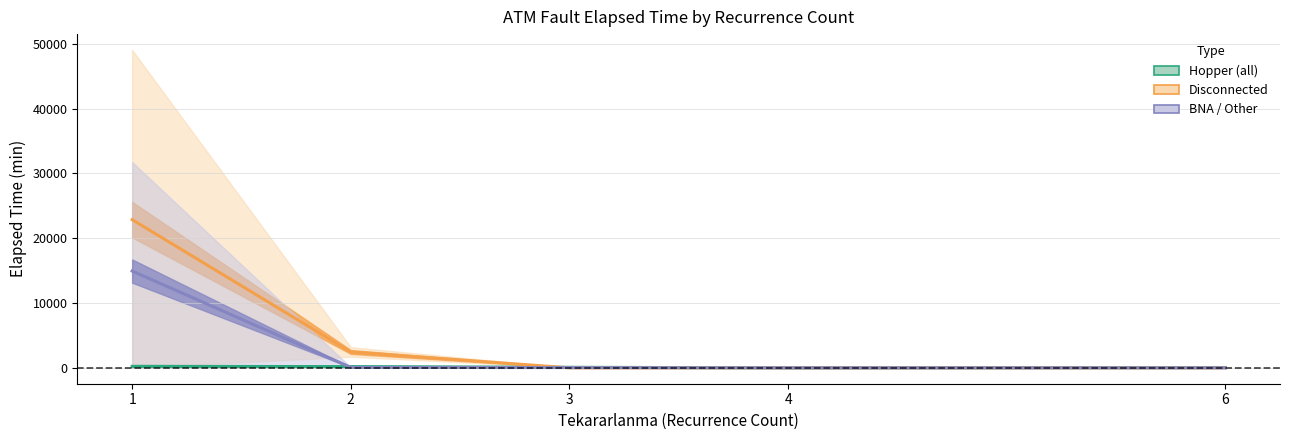

Which series has the largest total across all categories?

Disconnected